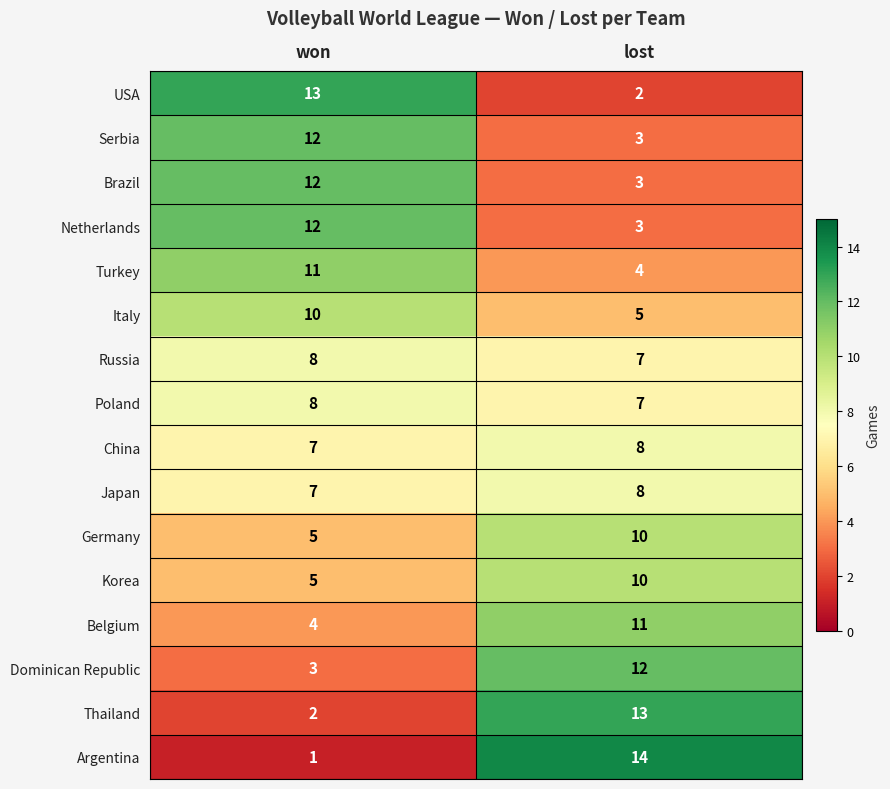

What value does the Serbia series have at lost?

3